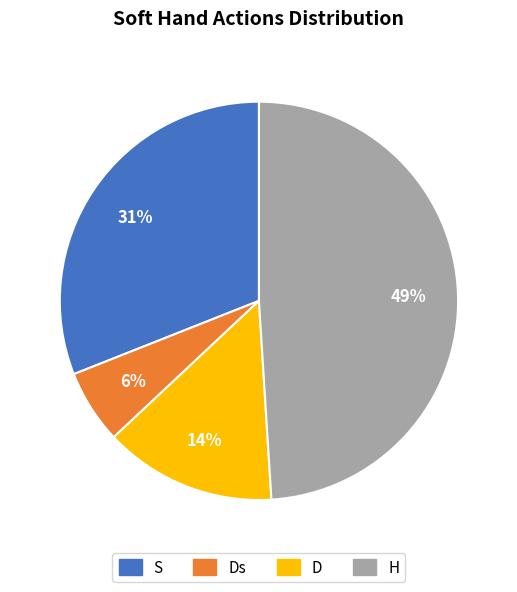

Is there any slice that represents more than half of the pie?

No